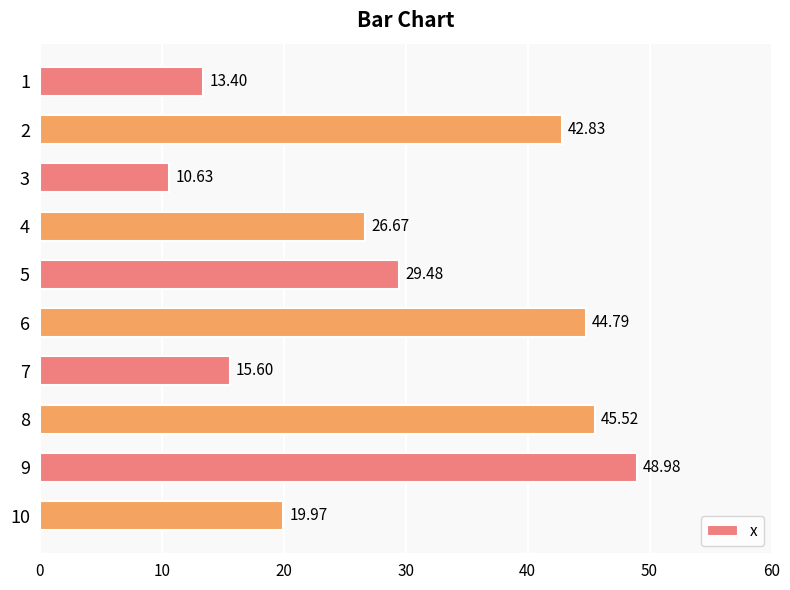

What is the change in value from 6 to 7?

-29.2